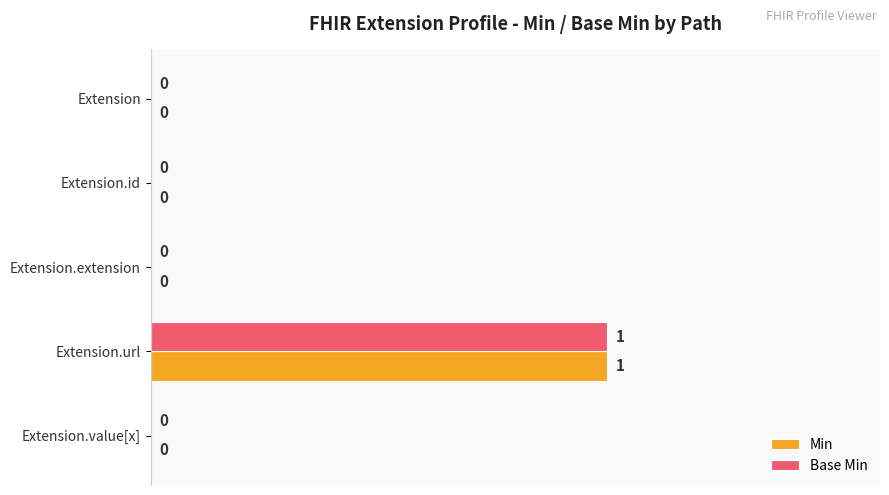

The value of Base Min at Extension.id is 0. True or false?

True